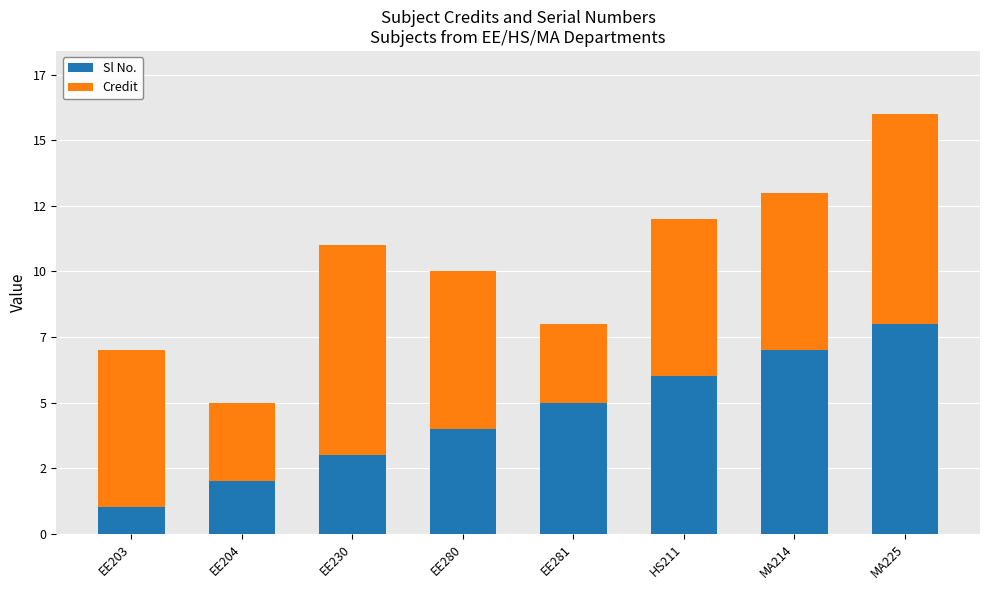

What are all the series names shown in the legend?

Sl No., Credit